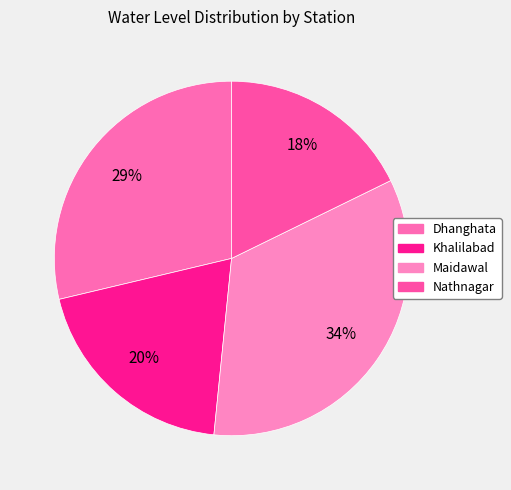

What percentage is the Khalilabad slice, to the nearest percent?

20%